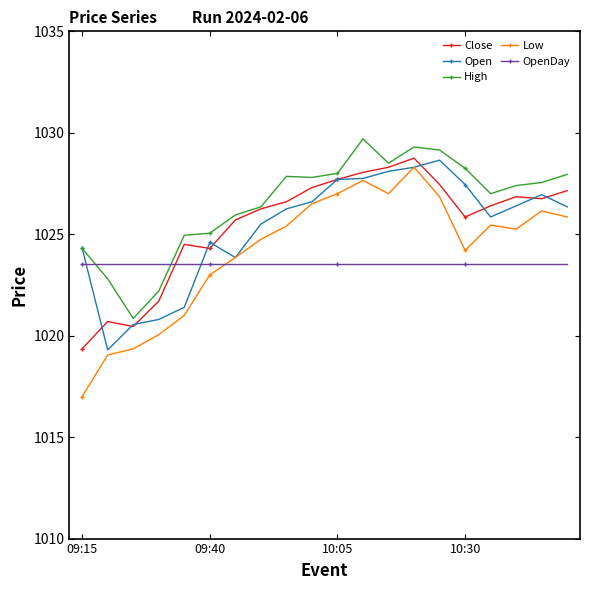

What is the minimum value shown in the chart?

1017.0